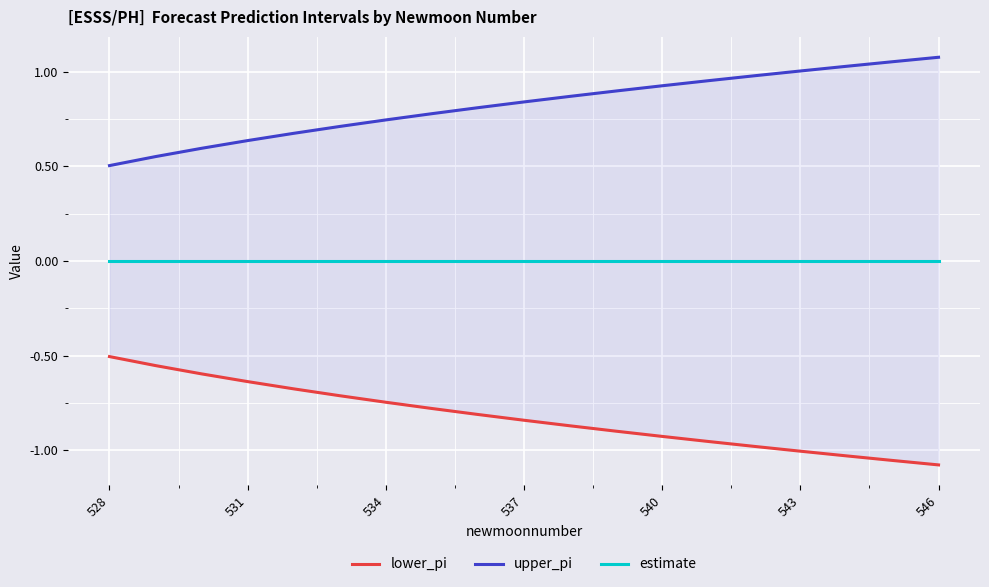

What is the value of the upper_pi point at the 12th from the left?

0.9